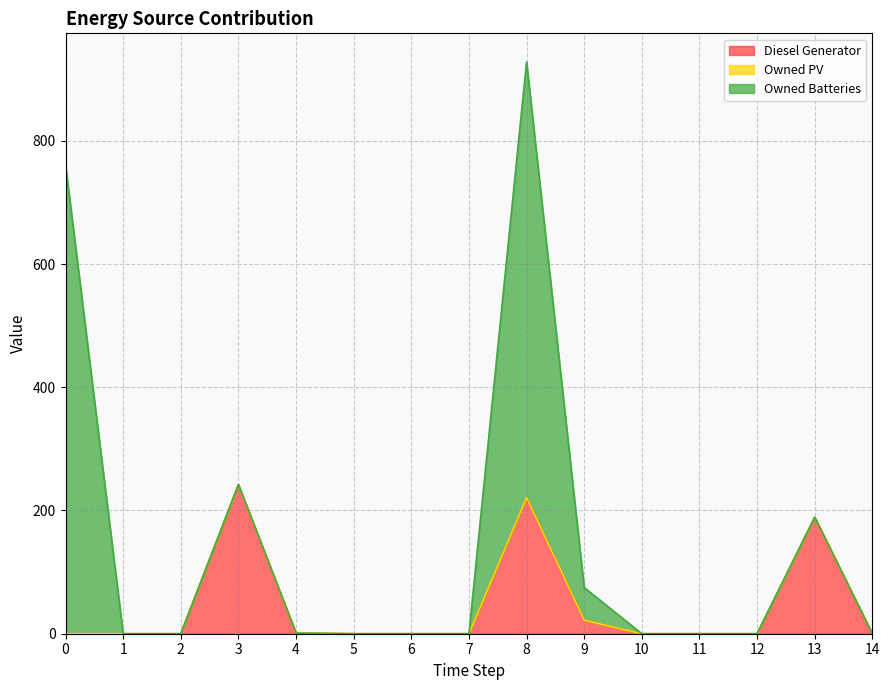

What are all the series names shown in the legend?

Diesel Generator, Owned PV, Owned Batteries